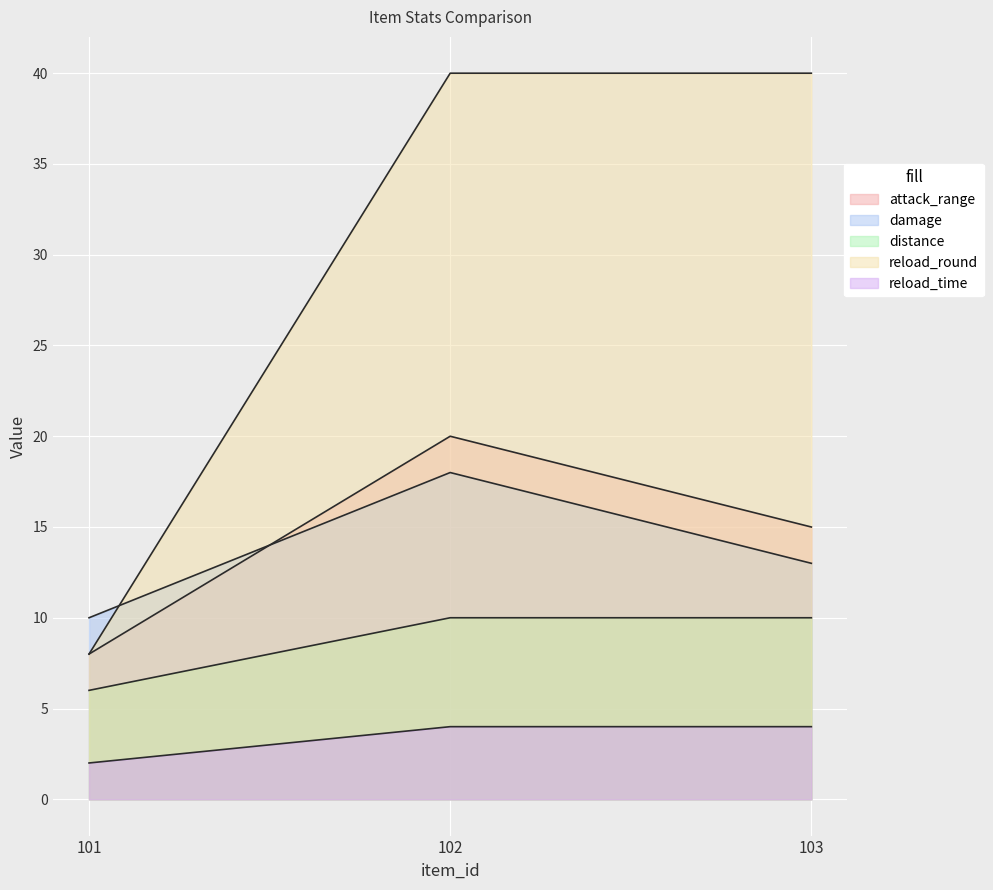

How many lines are shown in the chart?

5